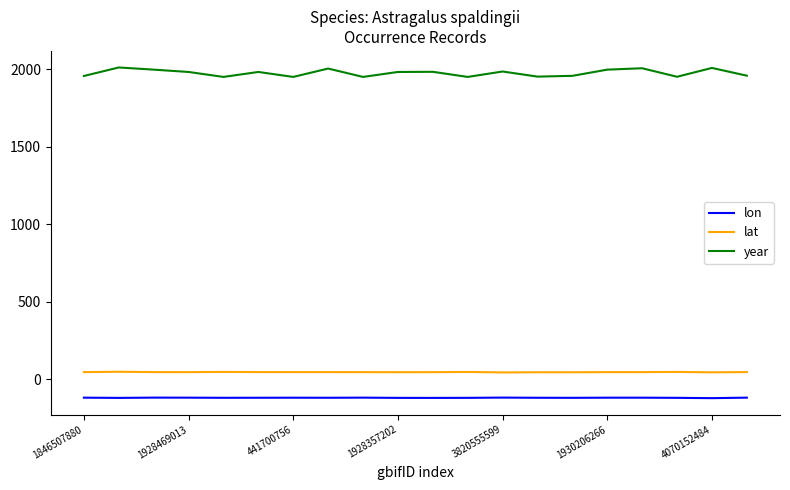

What is the minimum value for year?

1951.0